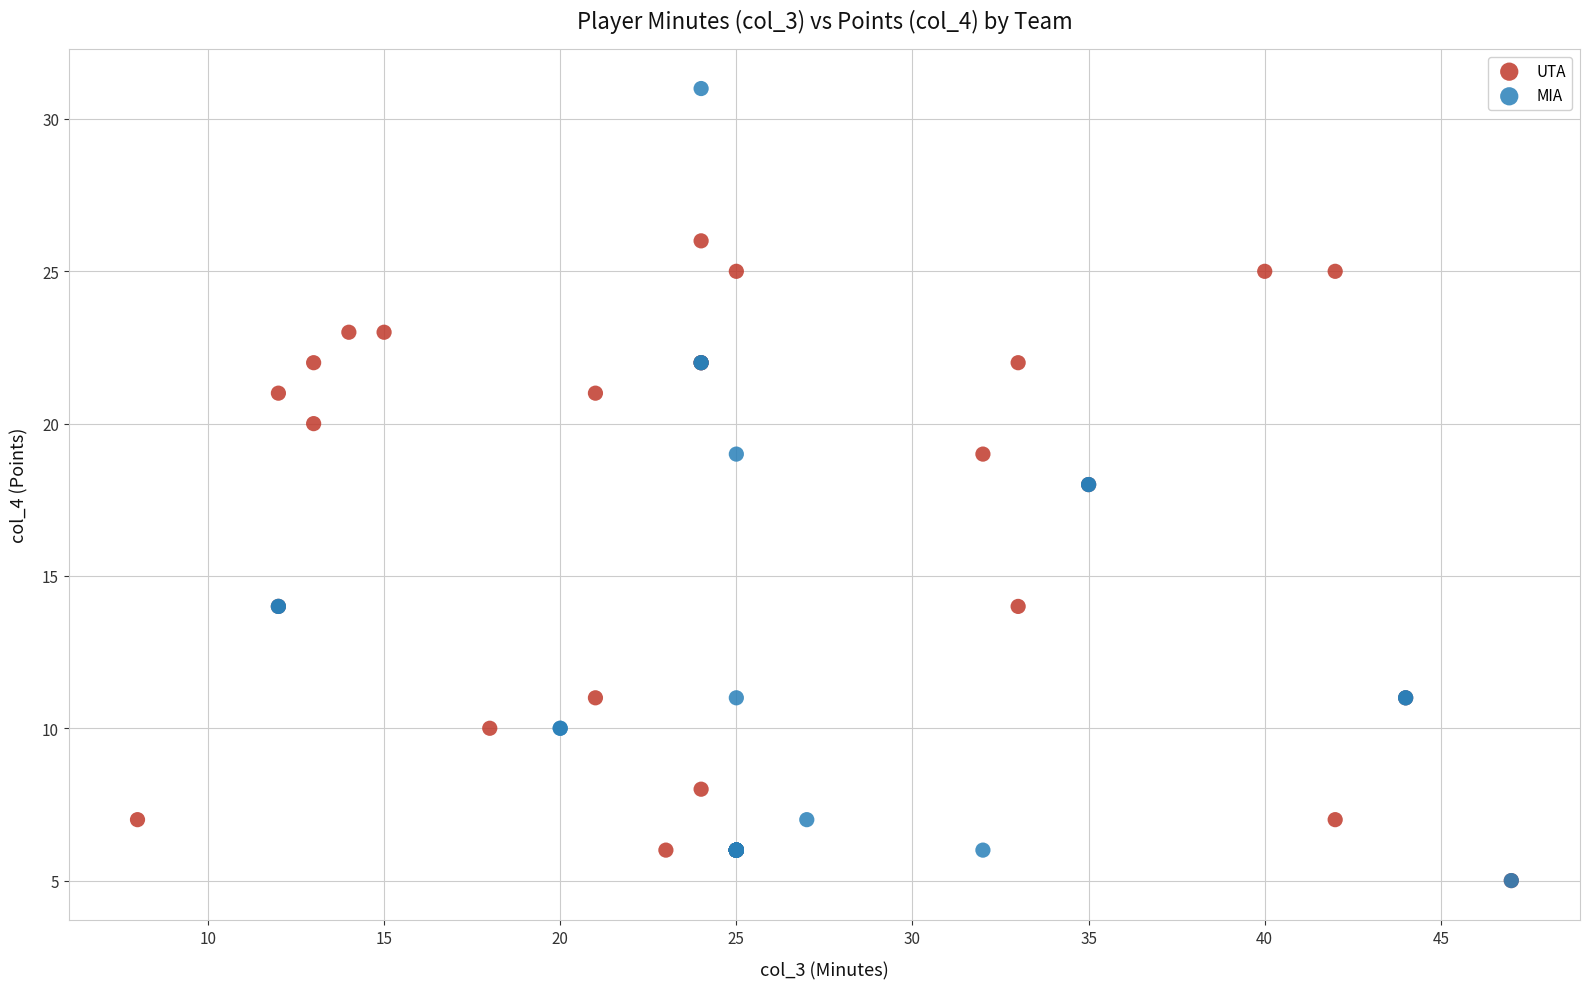

Which series reaches the maximum Y coordinate?

MIA